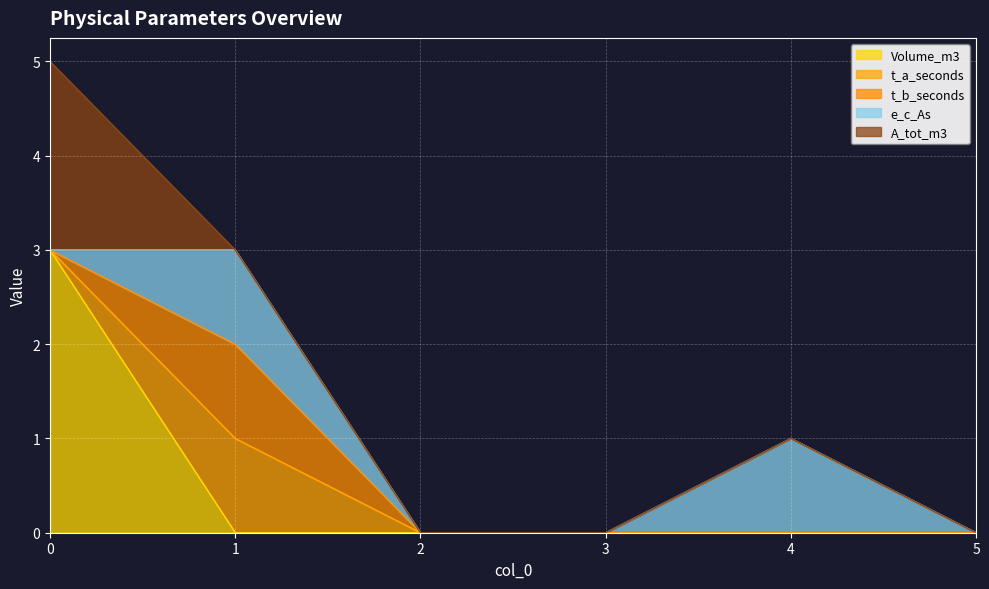

True or false: e_c_As has a value of 0 at 3.

True